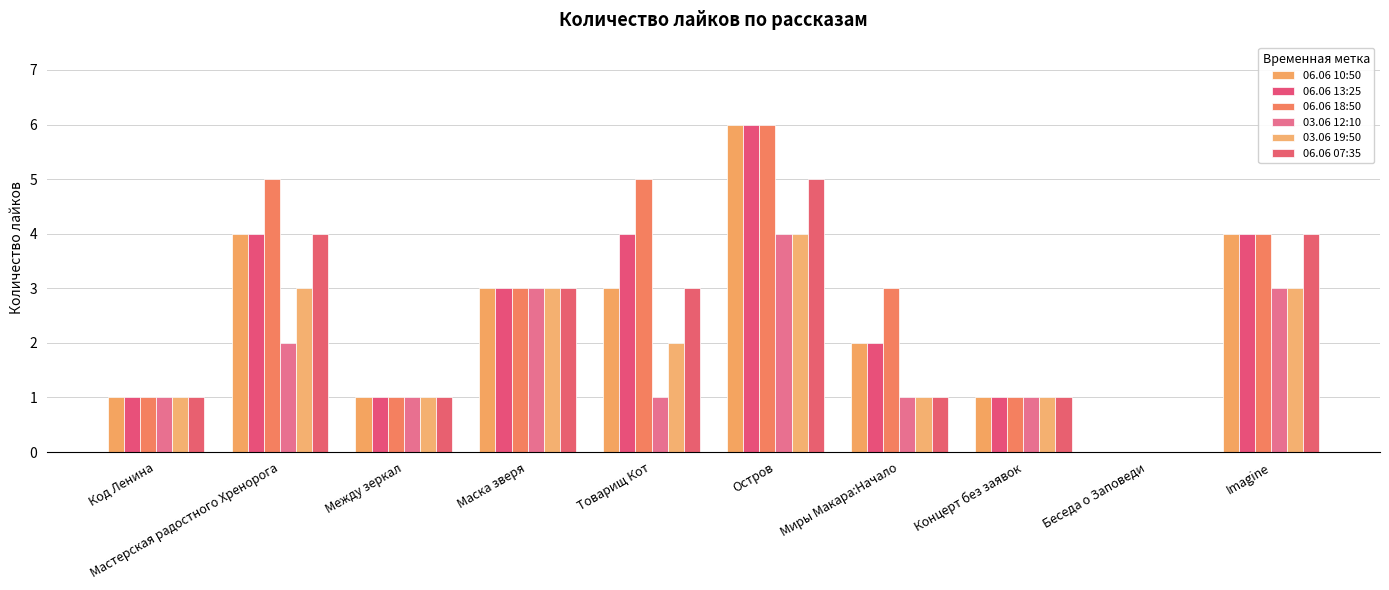

What is the spread (max minus min) of values at Мастерская радостного Хренорога?

3